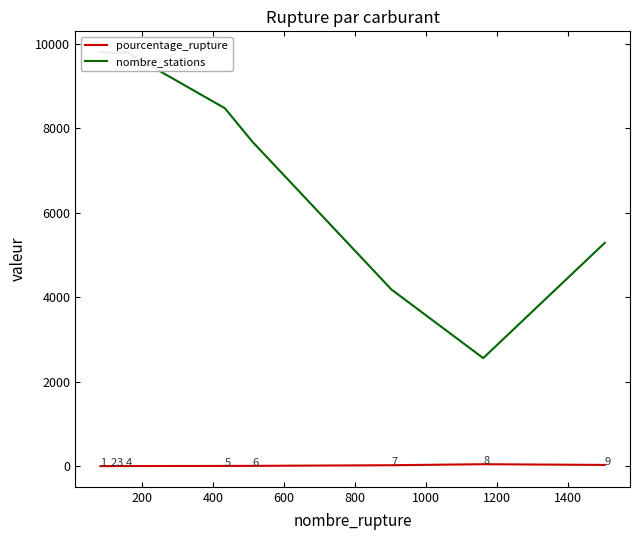

Rank the series by their maximum value, from highest to lowest.

nombre_stations, pourcentage_rupture